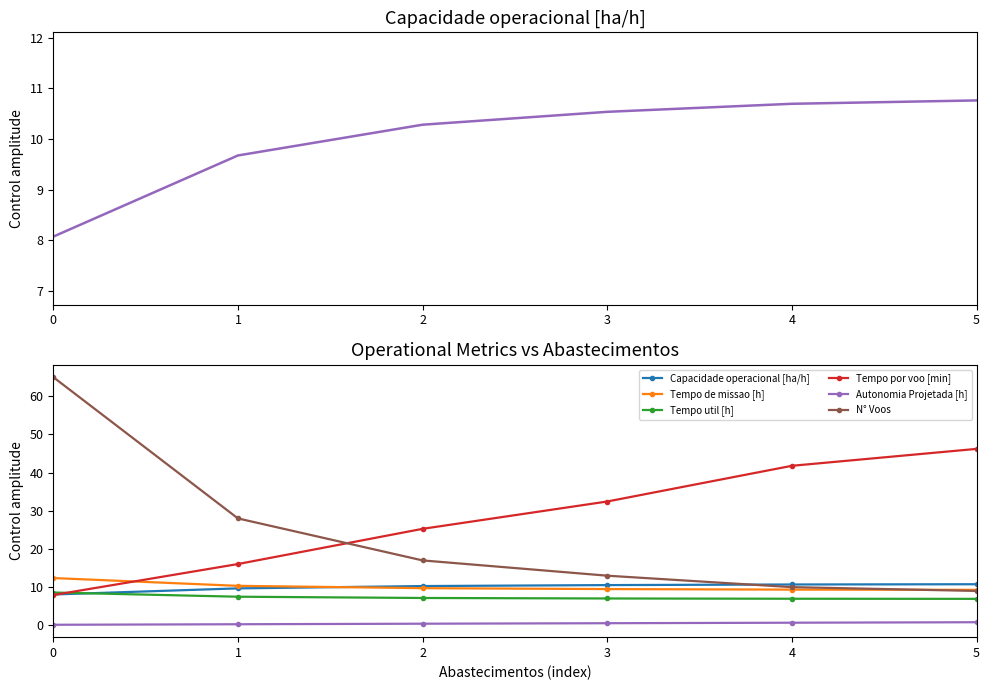

Which series has the largest range (max minus min)?

N° Voos